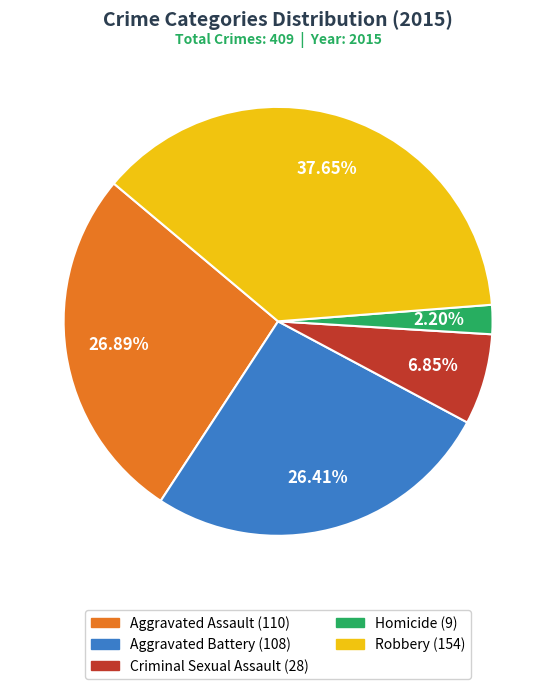

Which slice is the smallest?

Homicide